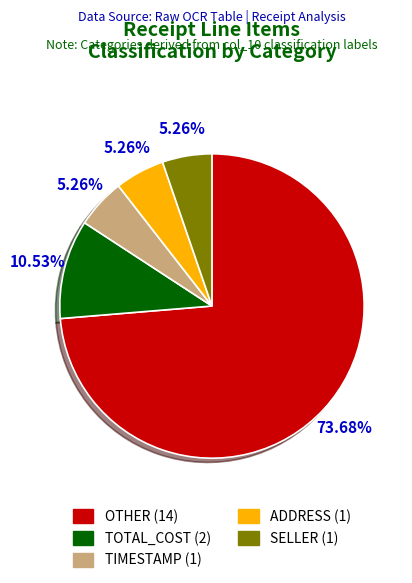

The TIMESTAMP slice represents 1% of the pie. True or false?

False